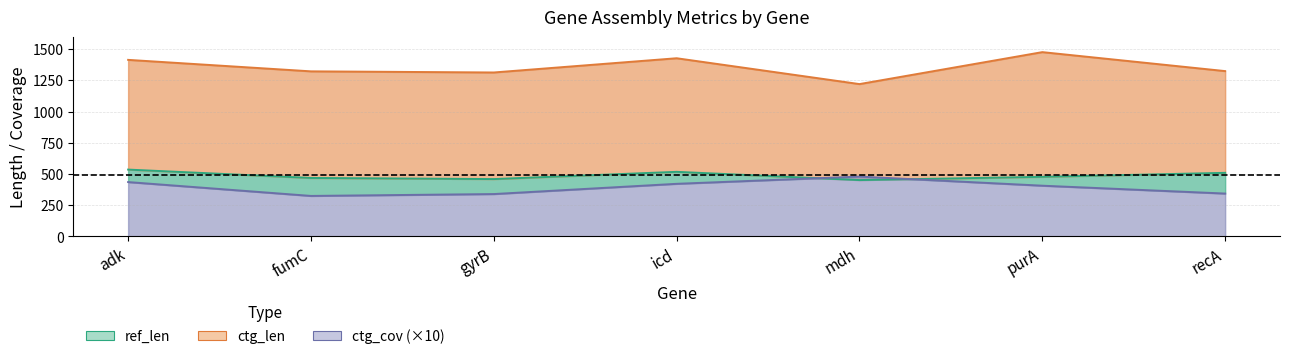

Where is ctg_len nearest to the value 1349?

recA